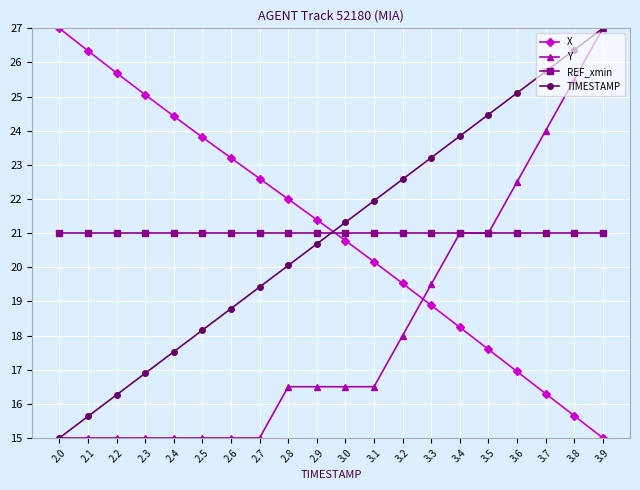

The TIMESTAMP series shows 5.5 at 2.6. True or false?

False